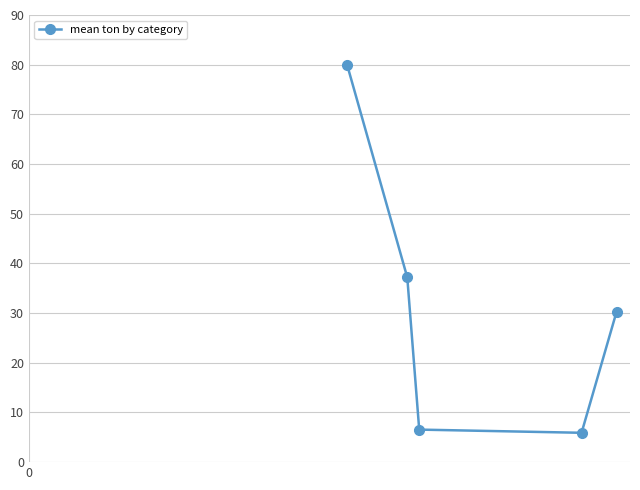

What is the average value?

32.0